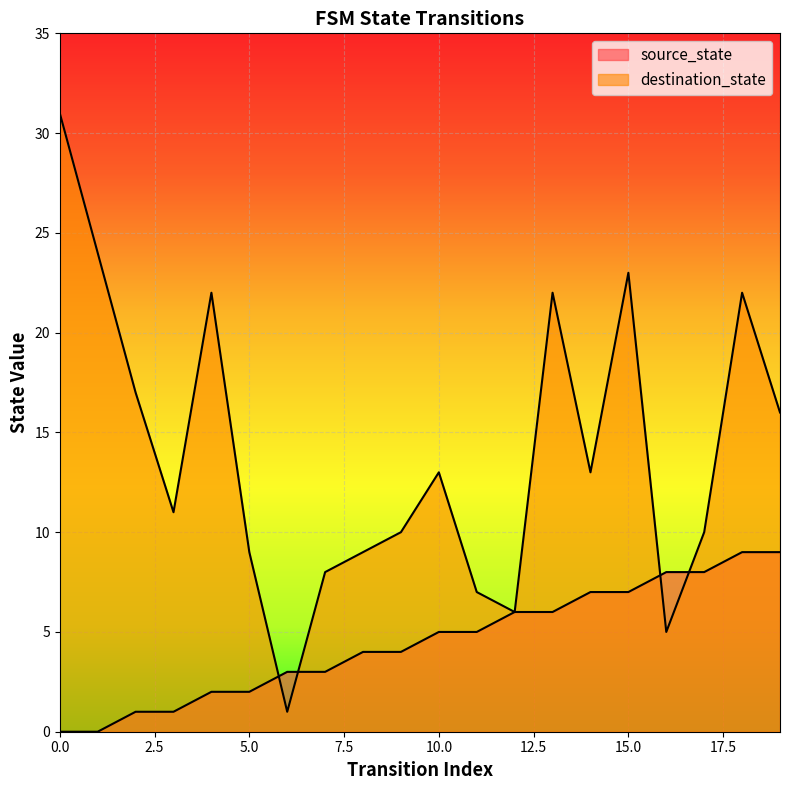

What is the difference between the destination_state values at 16 and 6?

4